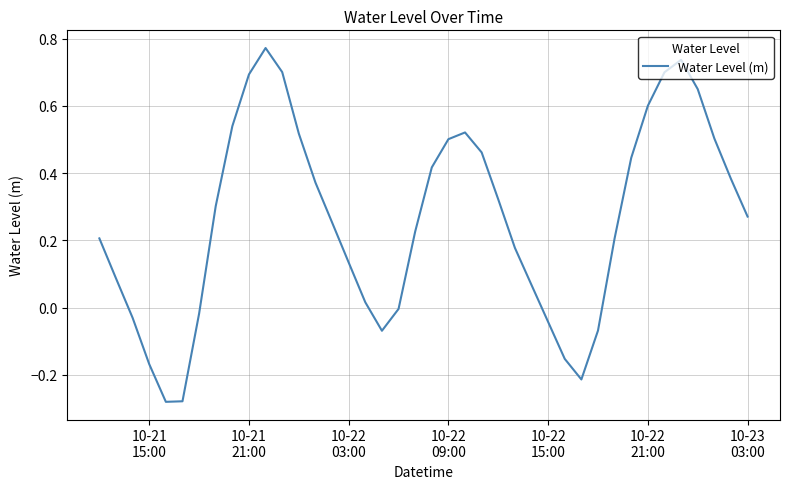

What is the difference between the maximum and minimum values?

1.1